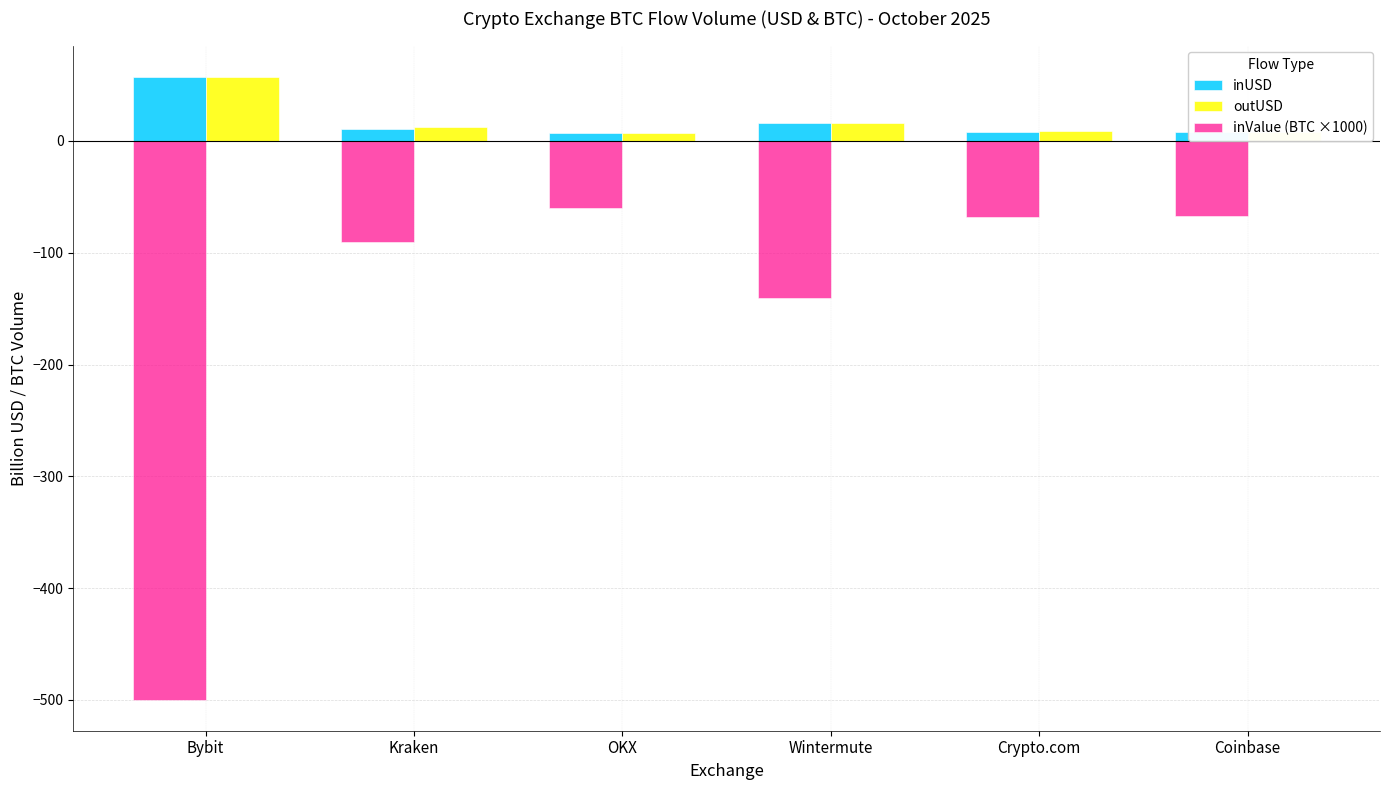

What is the total value across all series at Bybit?

-384.9